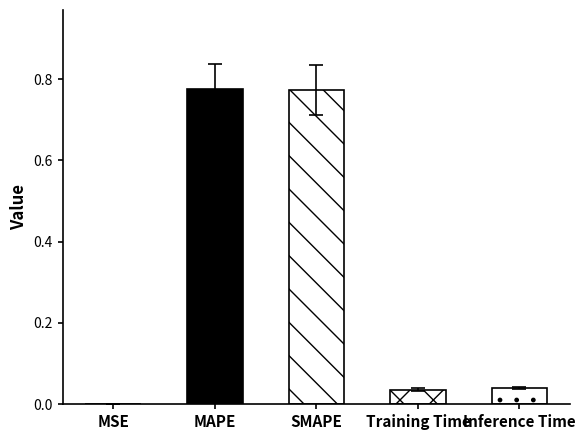

What is the difference between the maximum and minimum values?

0.8